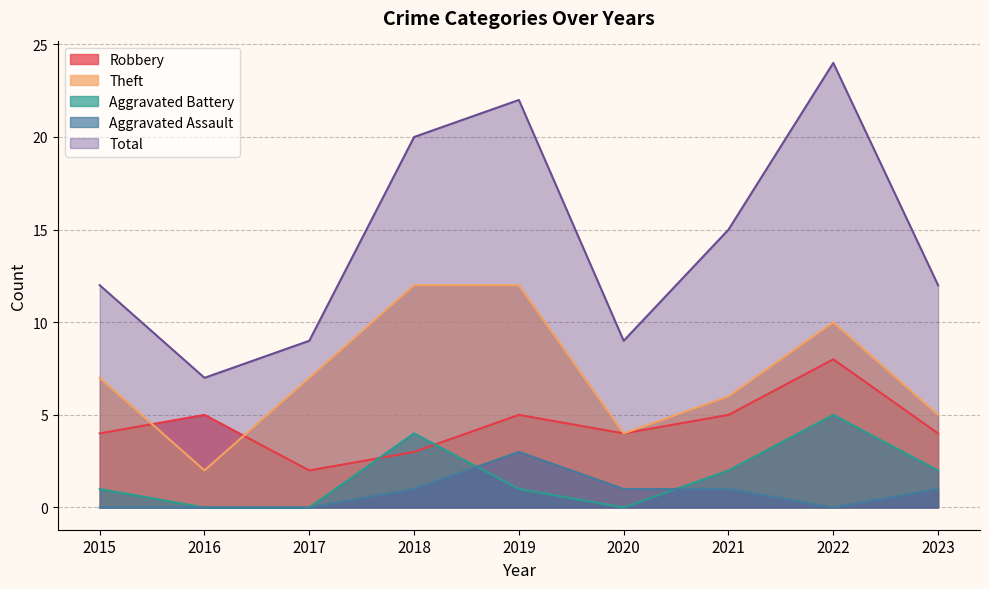

How many series are shown in this chart?

5